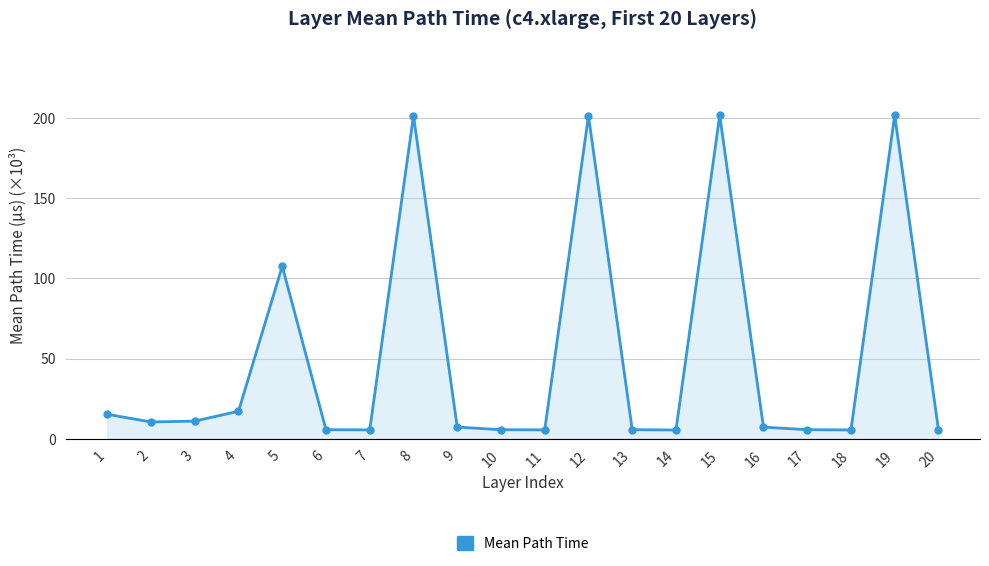

At which label is the value closest to 103?

5